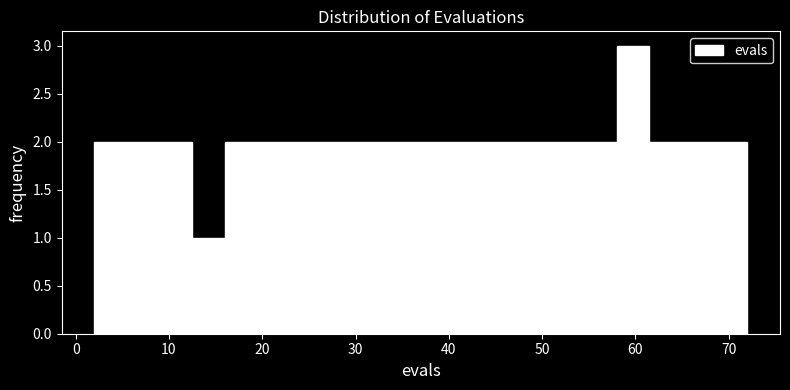

Read against the x-axis, roughly where is the centre of the tallest bar?

60